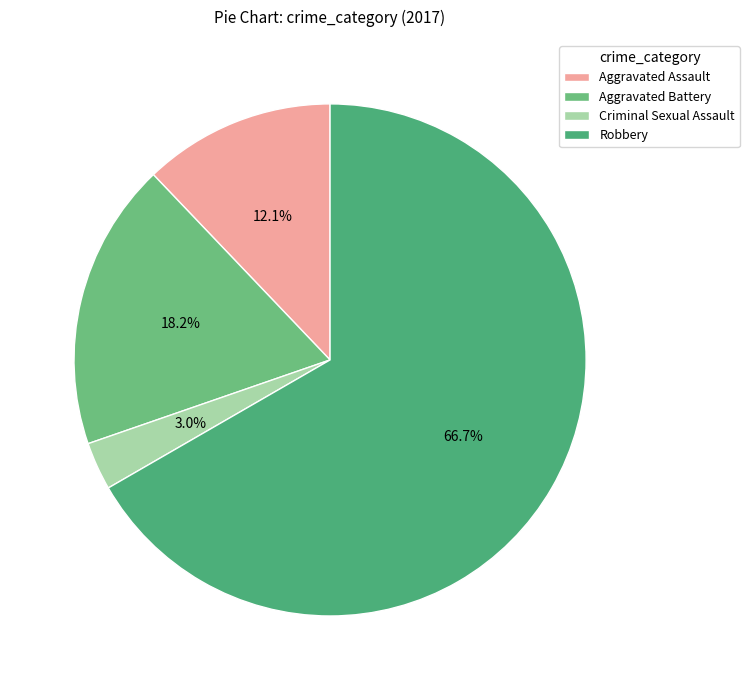

What is the change in value from Criminal Sexual Assault to Robbery?

+21